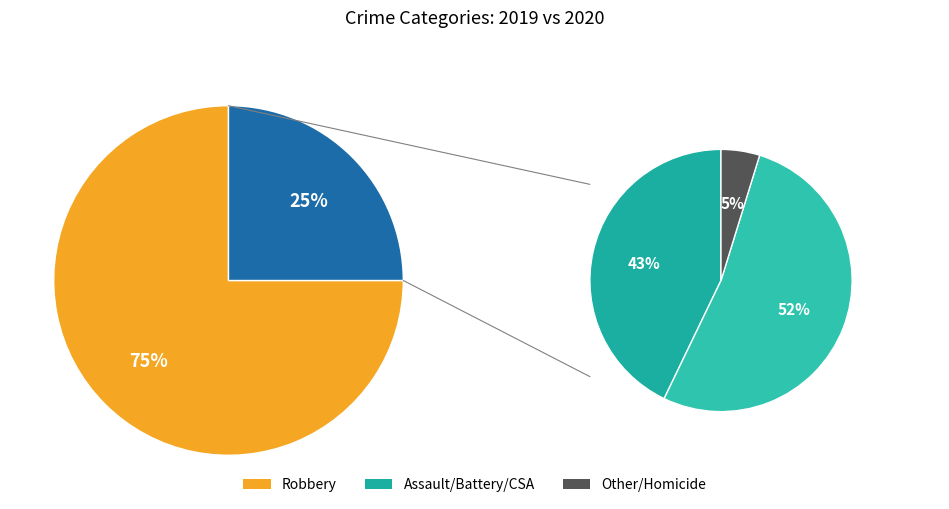

Is there a majority slice in this chart?

Yes